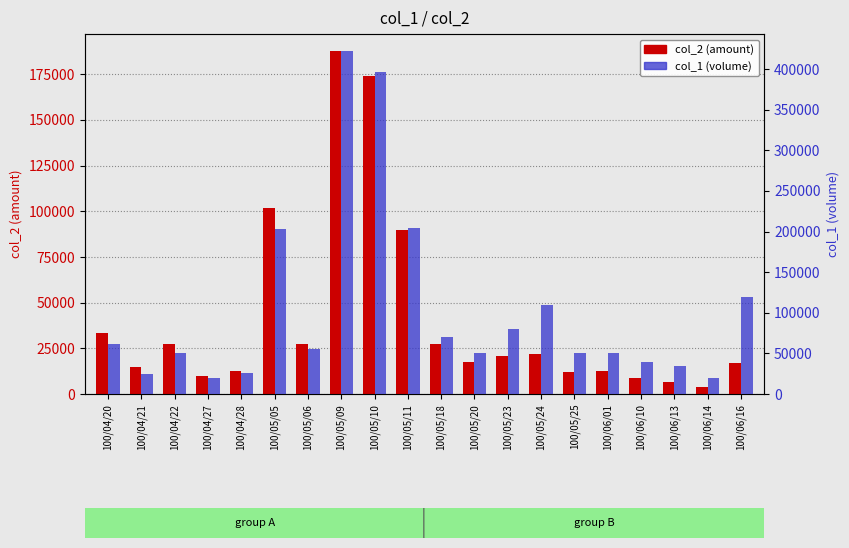

True or false: col_2 (amount) has a value of 33300 at 100/04/20.

True